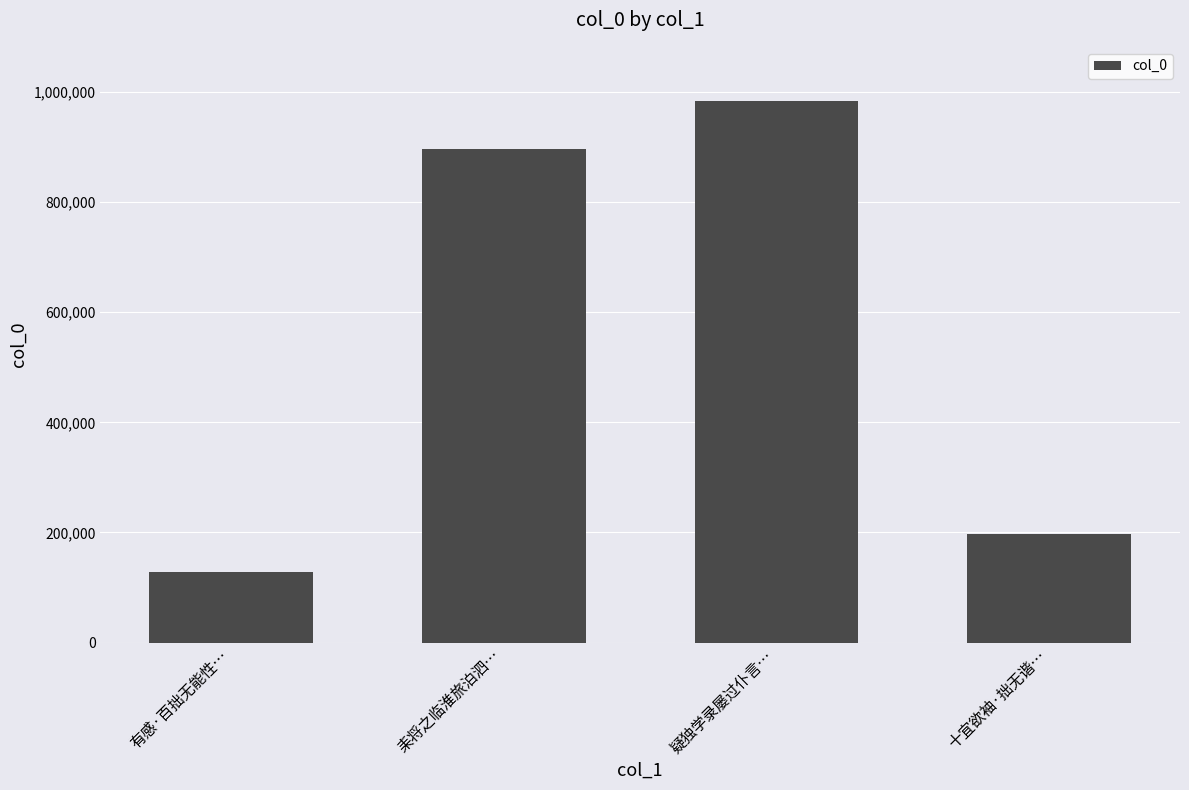

What is the maximum value shown in the chart?

983944